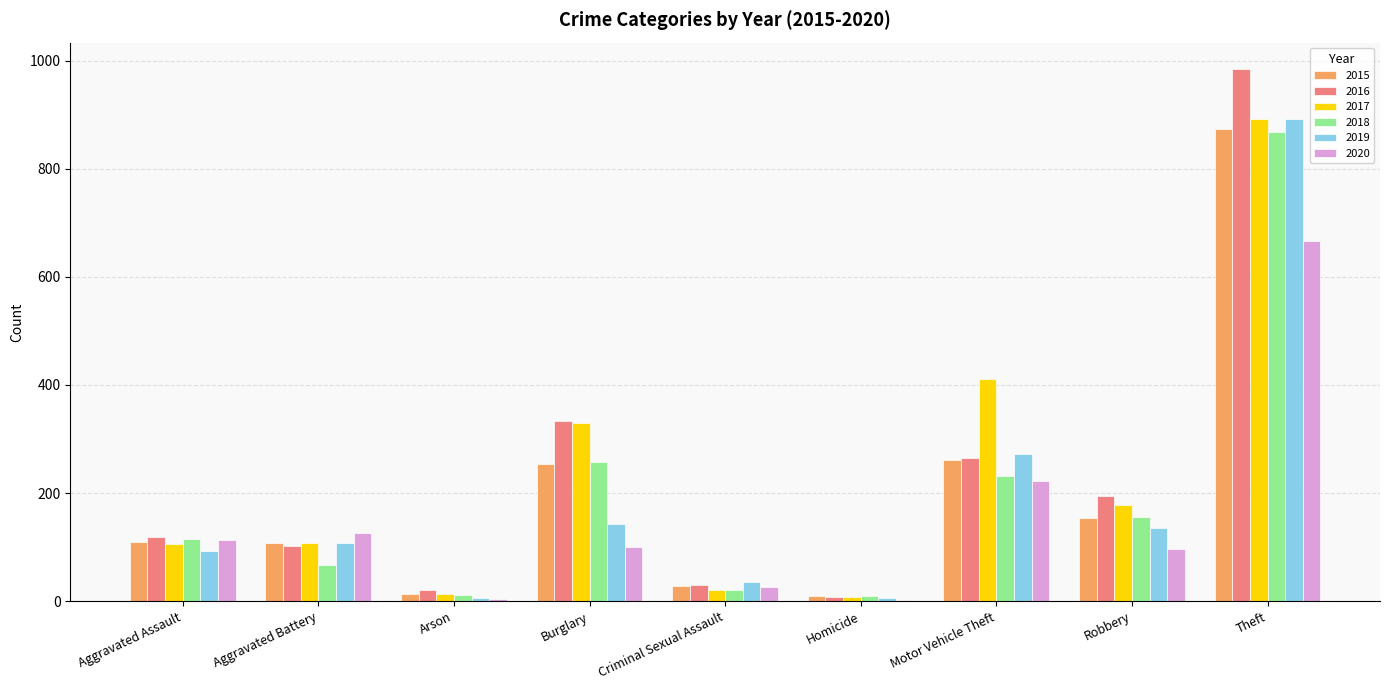

What value does the 2020 series have at Aggravated Battery?

126